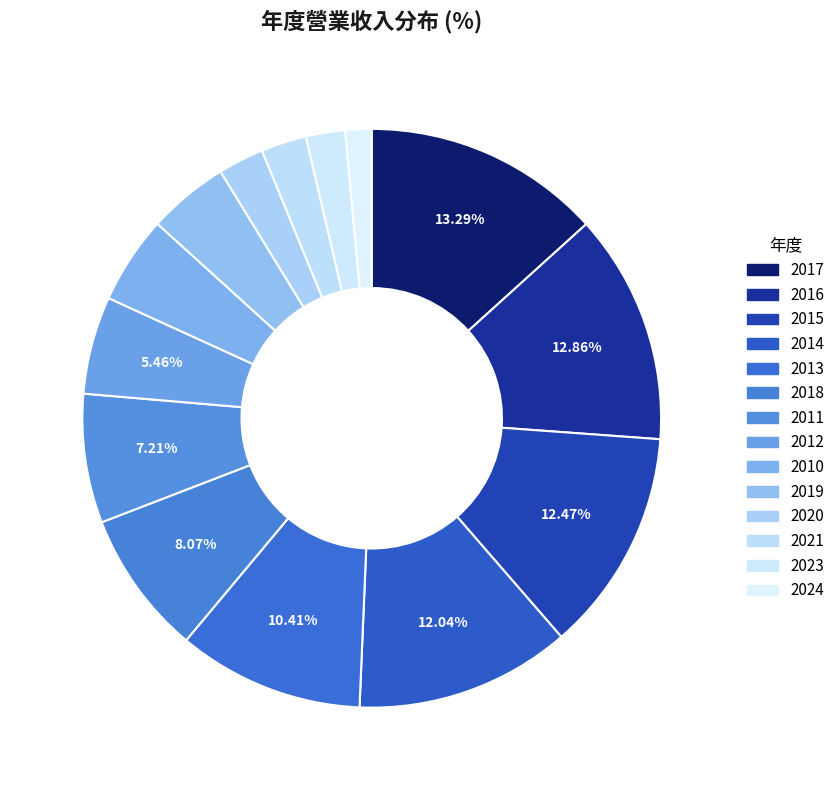

What is the smallest slice in the pie chart?

2024